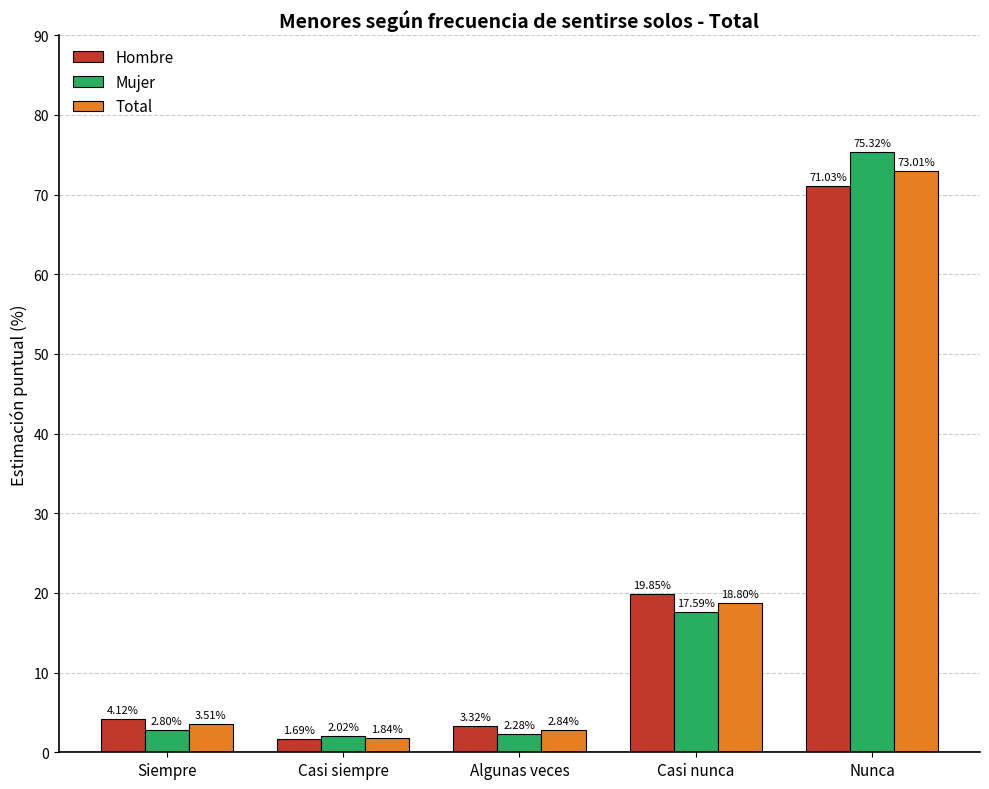

What position from the left is Siempre?

1